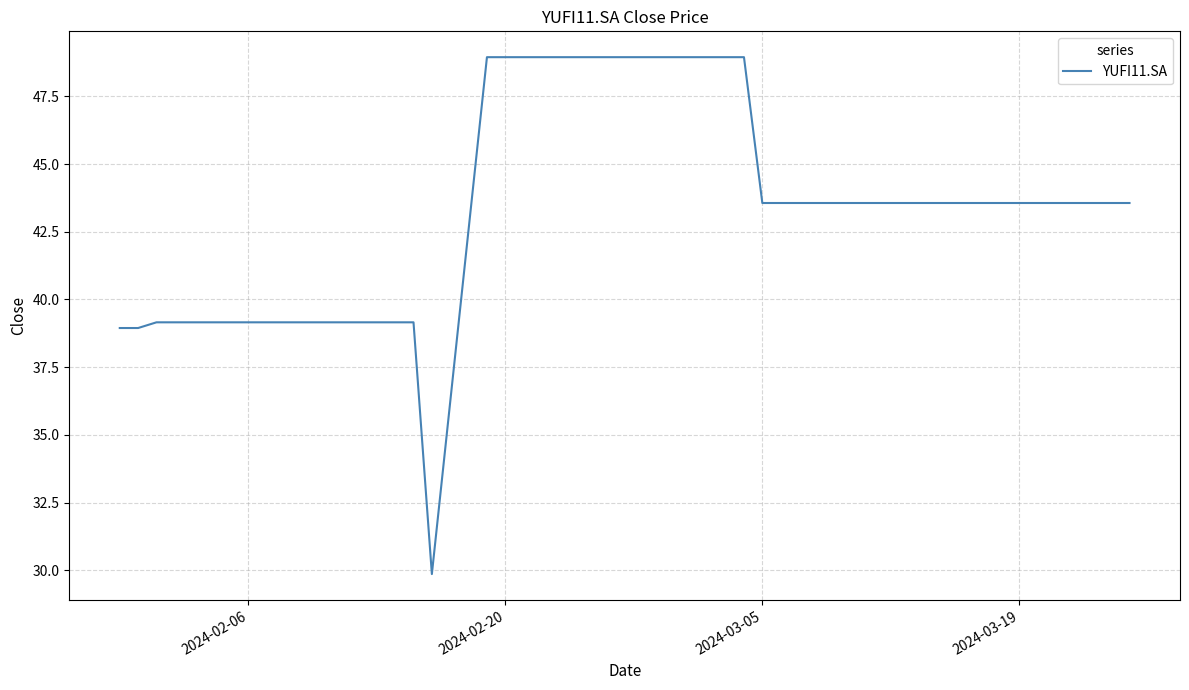

What is the difference between the maximum and minimum values?

19.1